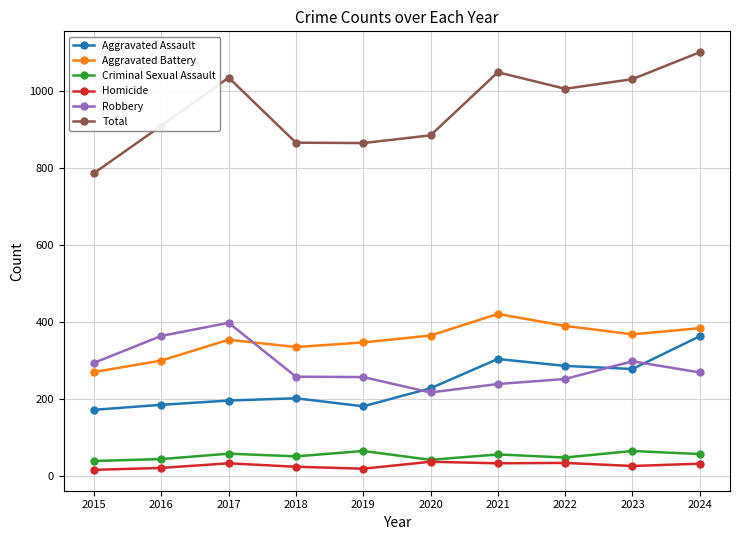

Read the Robbery value at 2021.

238